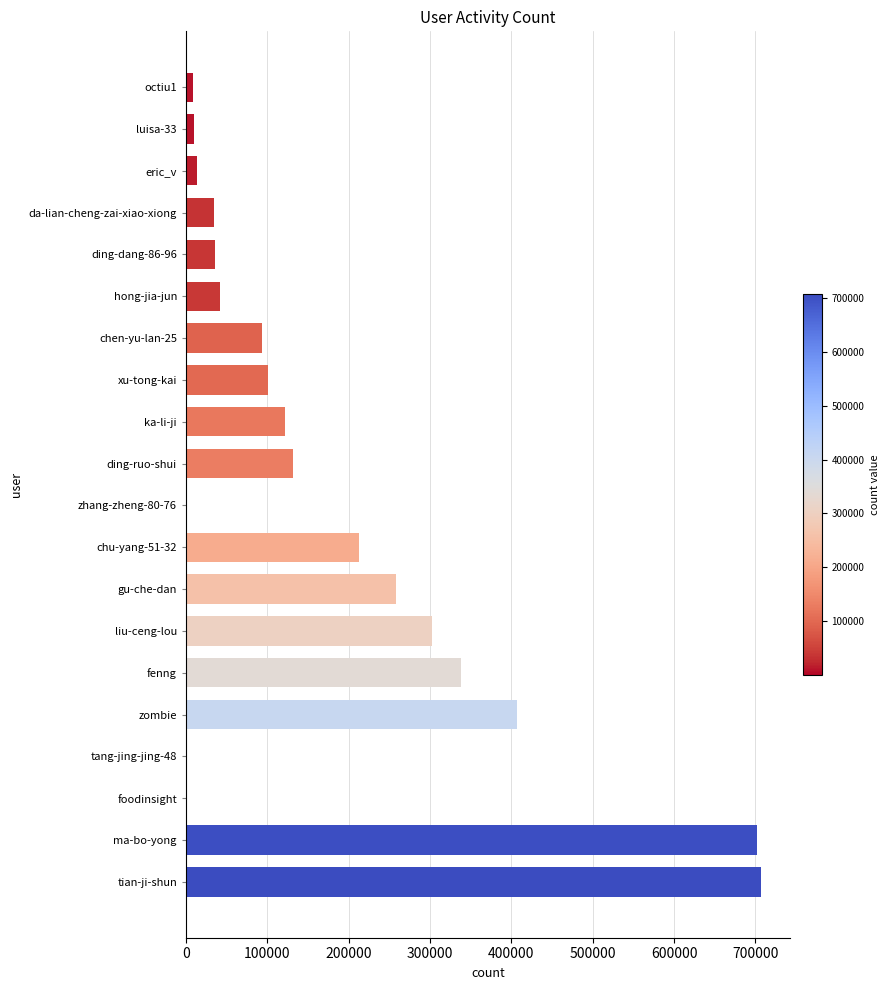

Is it true that the value at zombie is 406999?

True